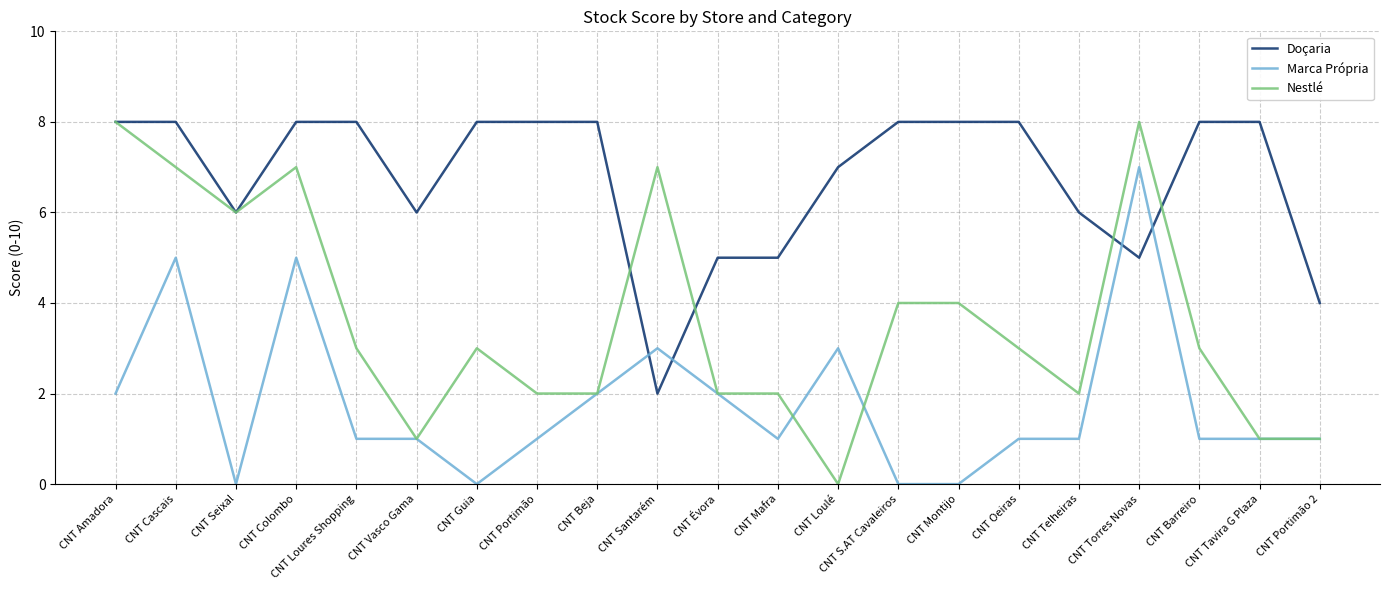

The Marca Própria series shows 1 at CNT Tavira G Plaza. True or false?

True